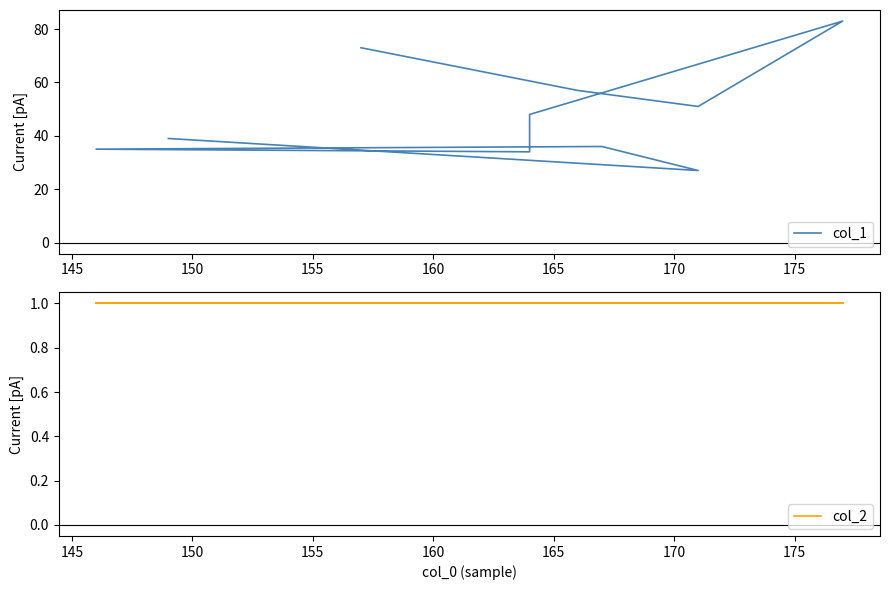

The col_2 series shows 1 at 165. True or false?

False